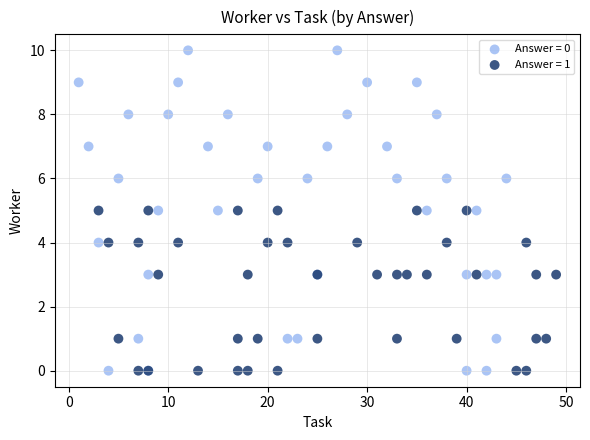

Which series has the largest Y range (max minus min)?

Answer = 0